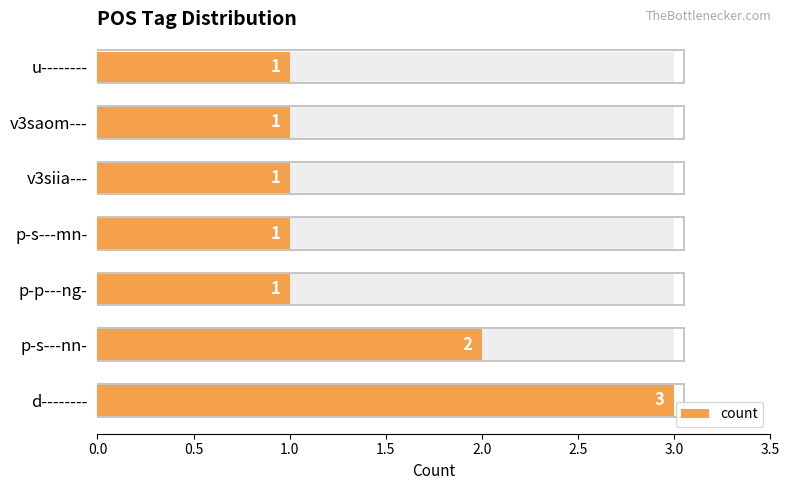

How many data points does each series have?

7